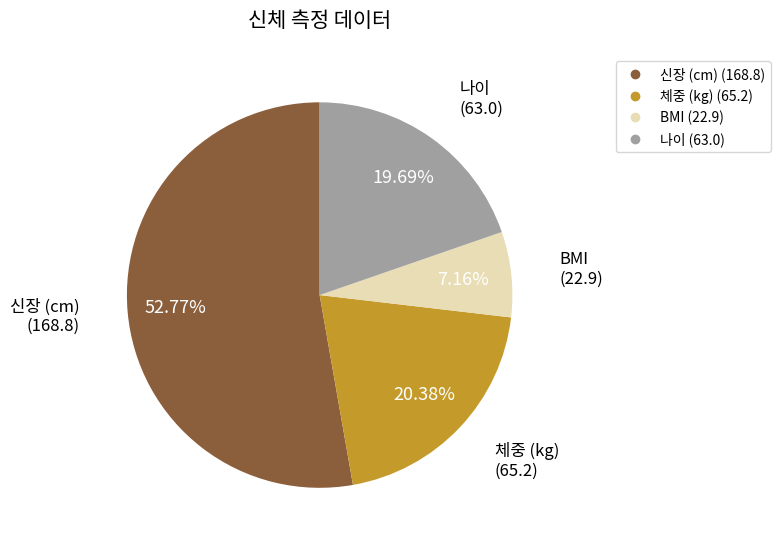

To the nearest percent, what portion does 체중 (kg) represent?

20%